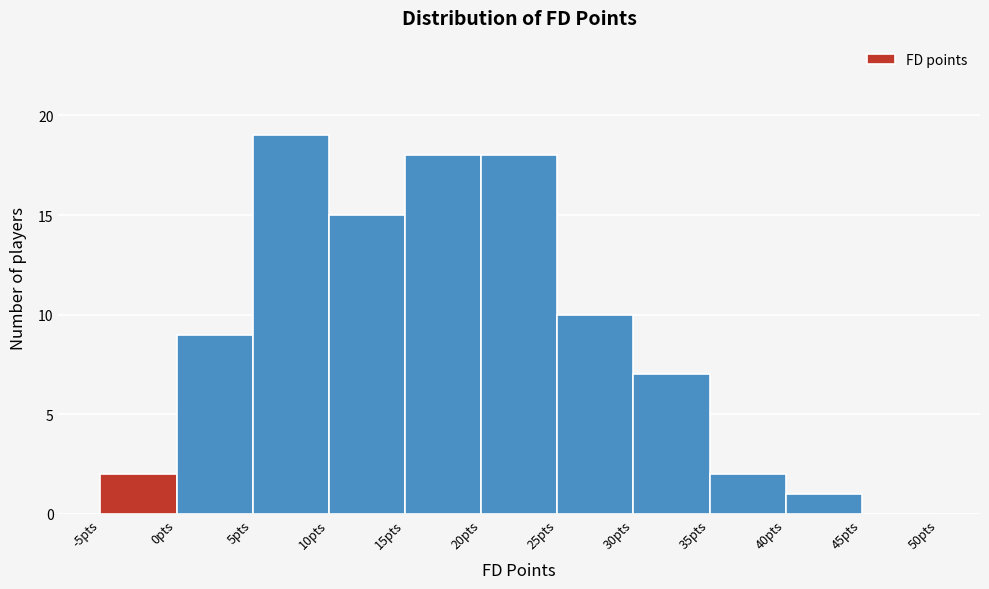

Which range on the x-axis has the tallest bar?

5 to 10